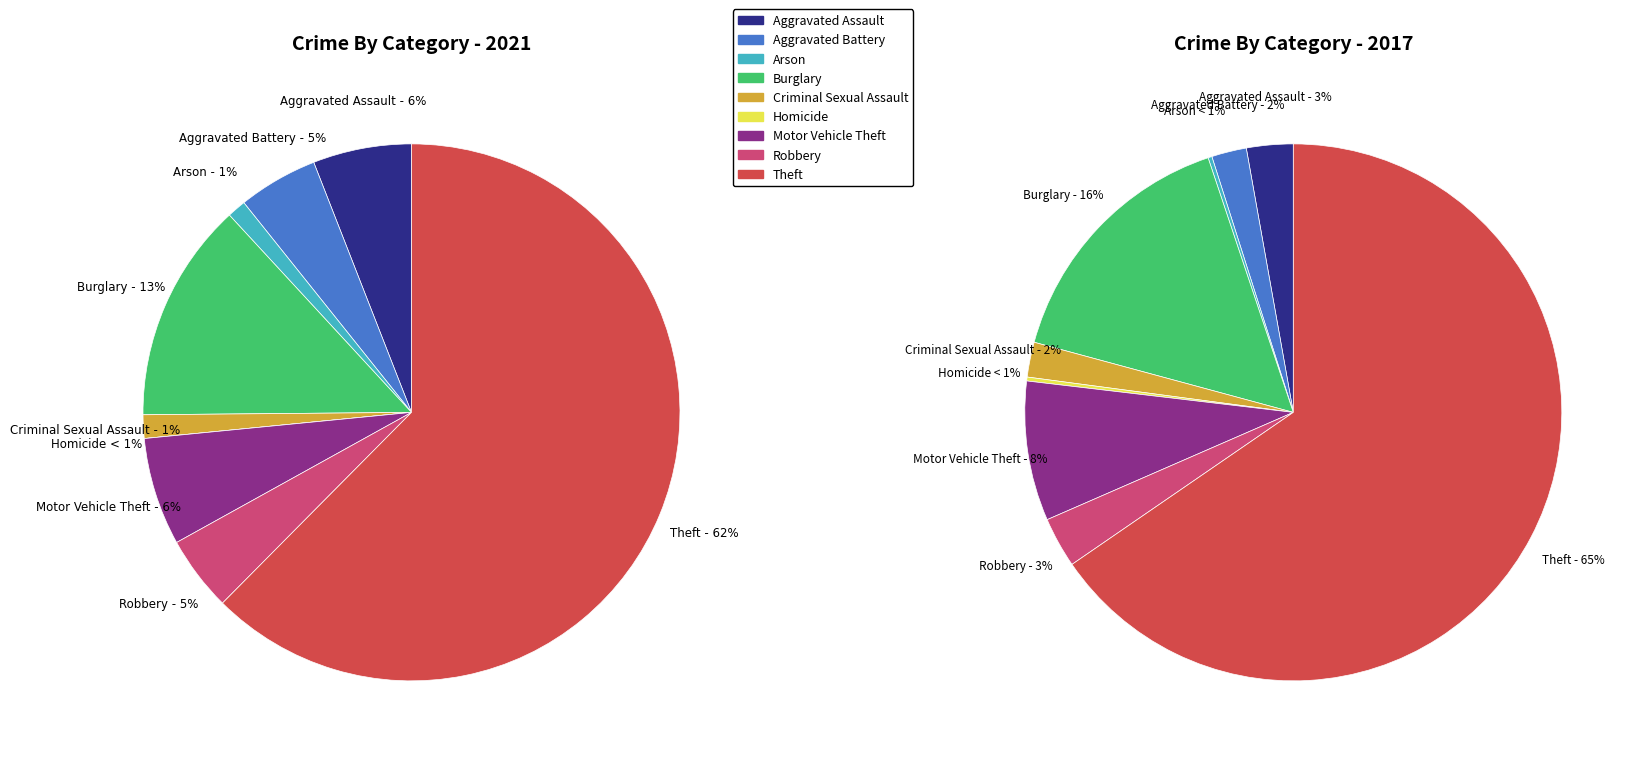

Is the sum of 7 and 5 greater than half?

No